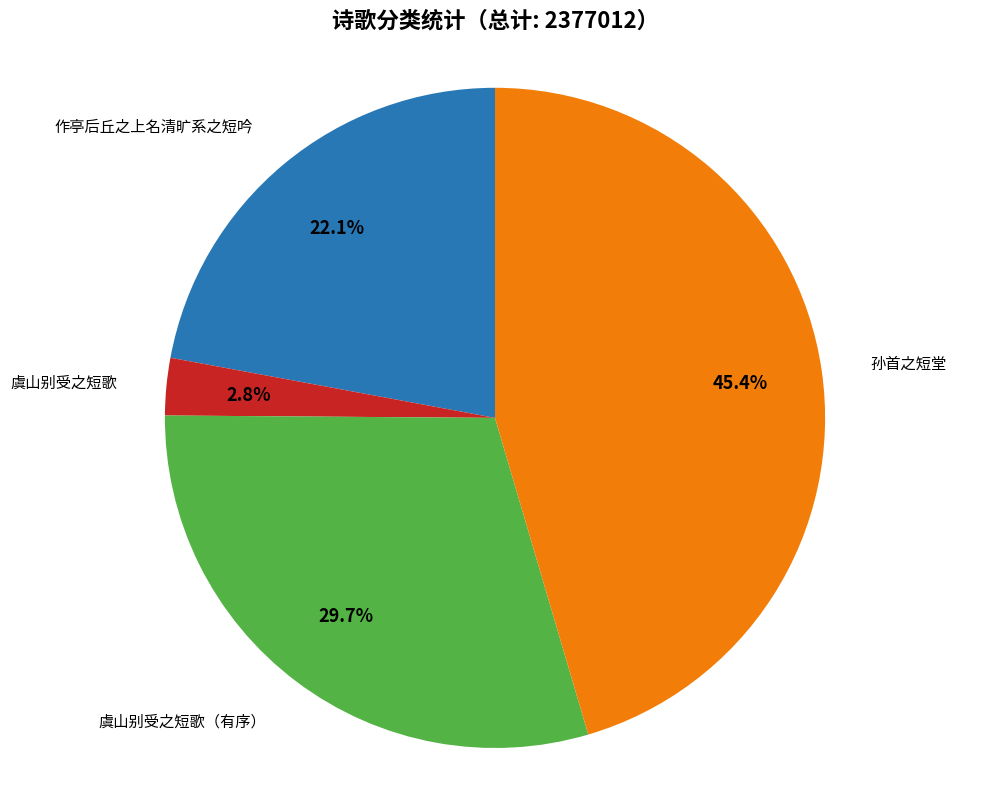

To the nearest percent, what is the difference between the largest and smallest slice percentages?

43%